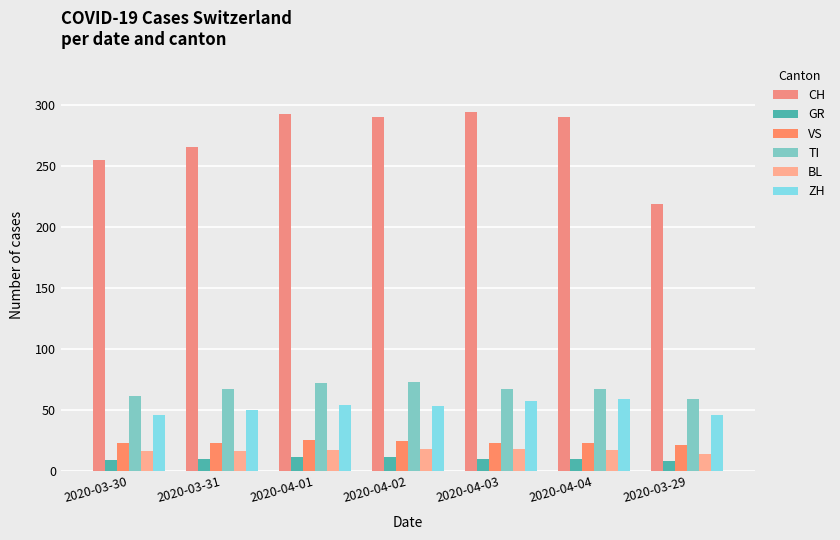

How many distinct data groups are displayed?

6